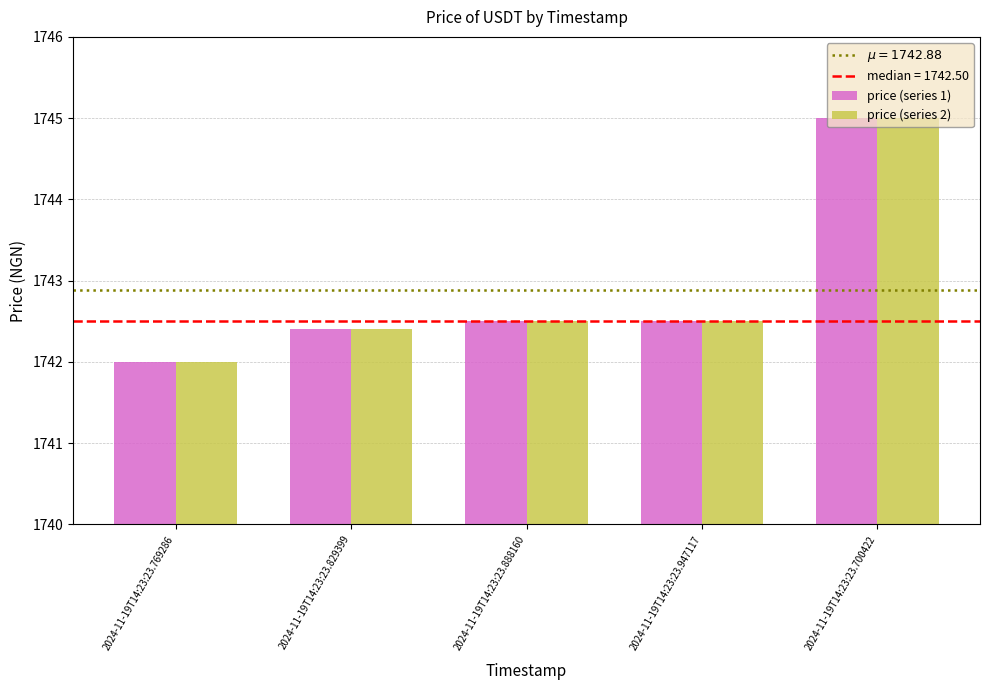

True or false: price (series 1) has a value of 1742.5 at 2024-11-19T14:23:23.888160.

True